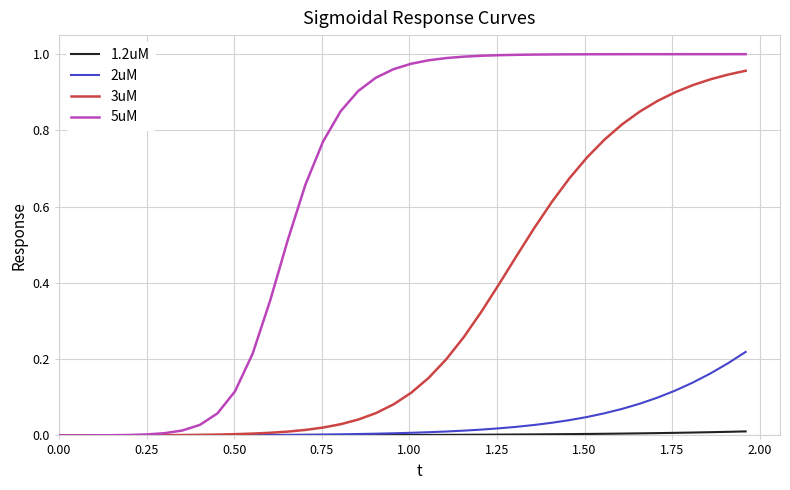

Which series has the largest total across all categories?

5uM